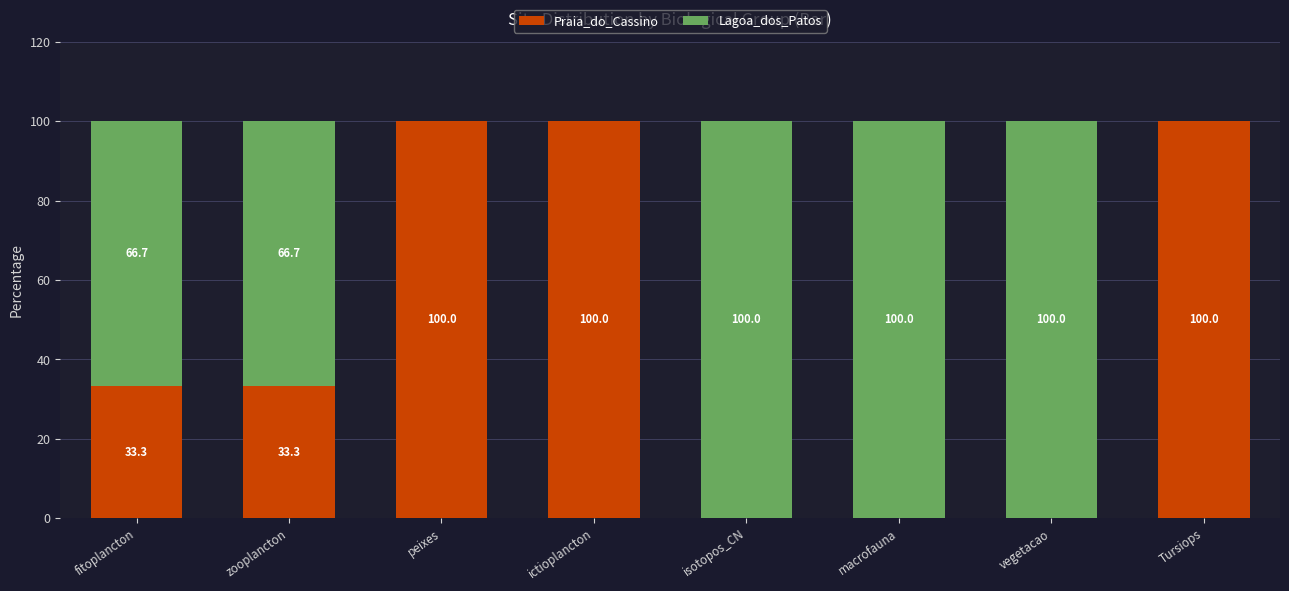

How many values in the Praia_do_Cassino series exceed 33?

5